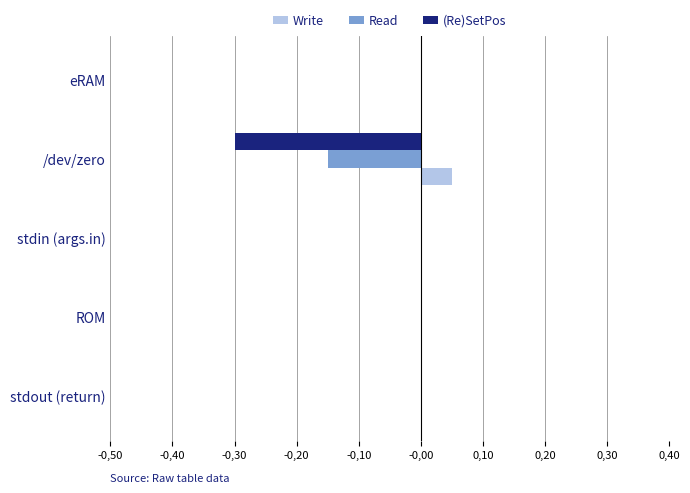

How many bars are there in each group?

3